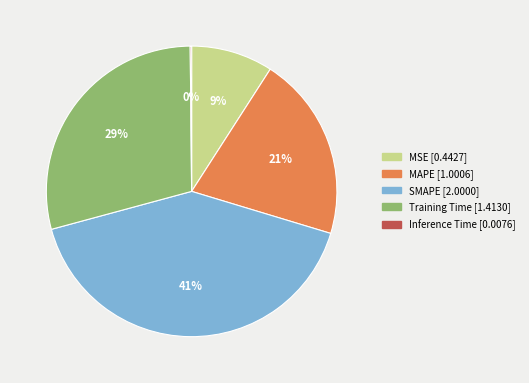

Does MAPE represent more than half of the total?

No